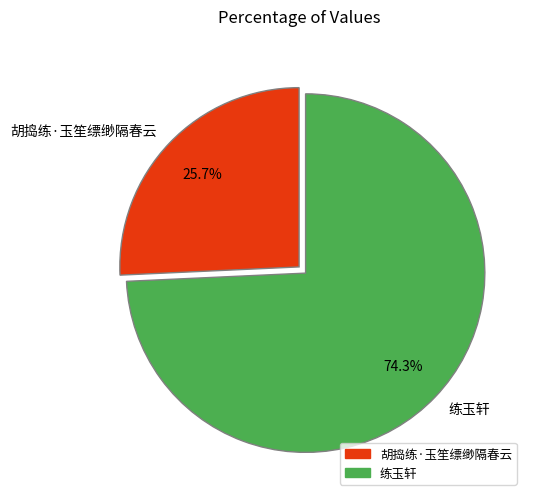

What is the majority slice?

练玉轩